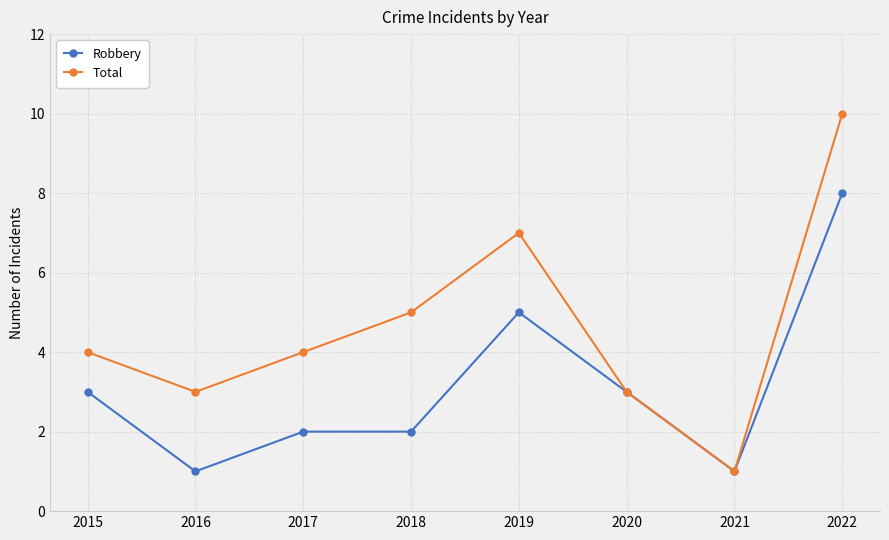

True or false: Robbery has more than 2 interior local peaks.

False